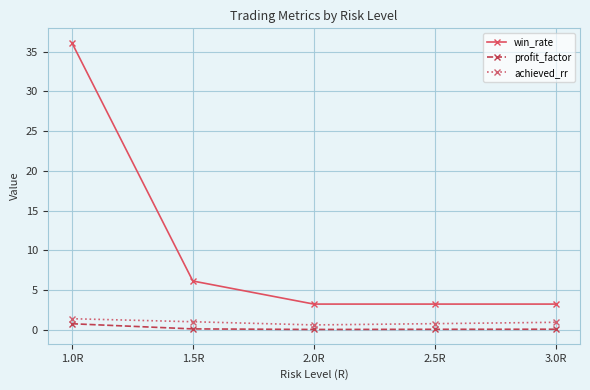

Reading right to left, transcribe all the data shown in this chart.

win_rate: 3.3	3.3	3.3	6.2	36.1
profit_factor: 0.1	0.1	0.1	0.1	0.8
achieved_rr: 1.0	0.8	0.6	1.0	1.4